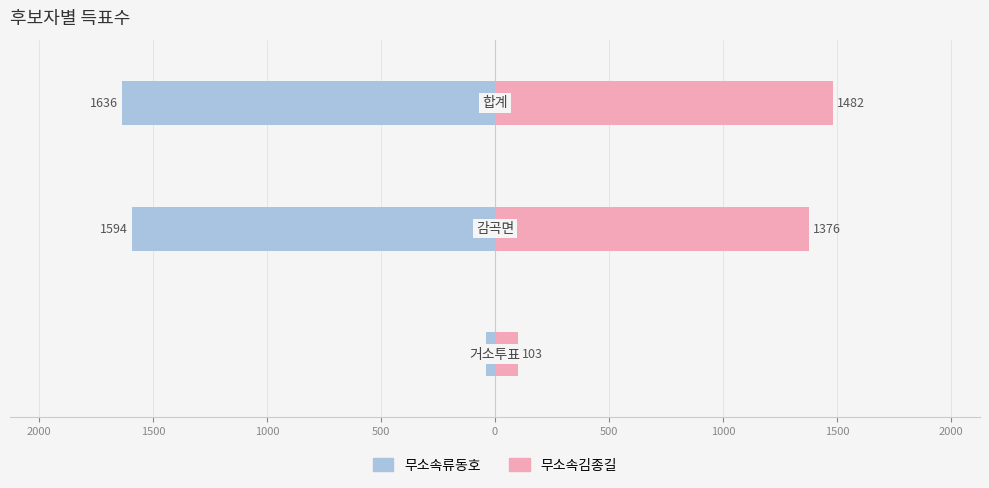

Reading left to right, list all the values displayed in this chart.

무소속류동호: 2500=-41	2000=-1594	1500=-1636
무소속김종길: 2500=103	2000=1376	1500=1482